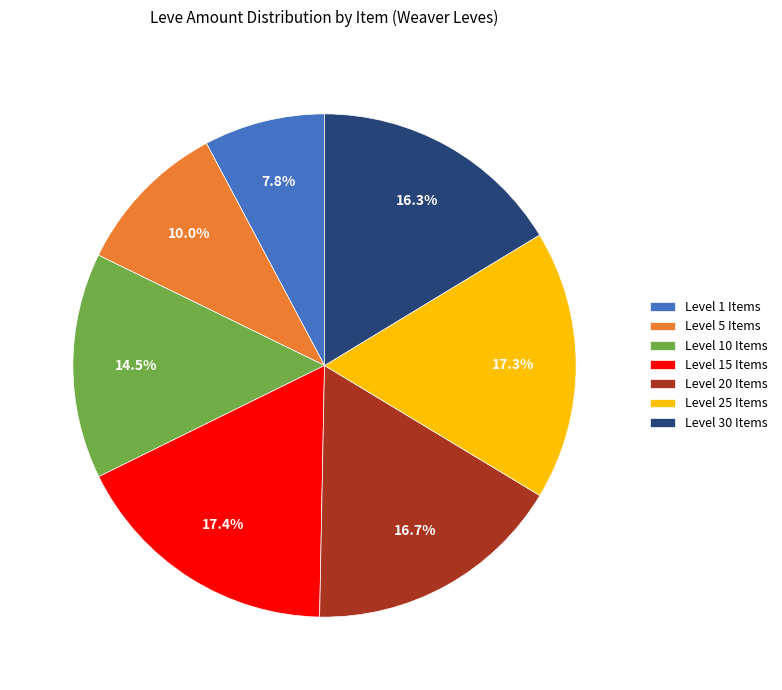

Which has a higher value, Level 25 Items or Level 30 Items?

Level 25 Items